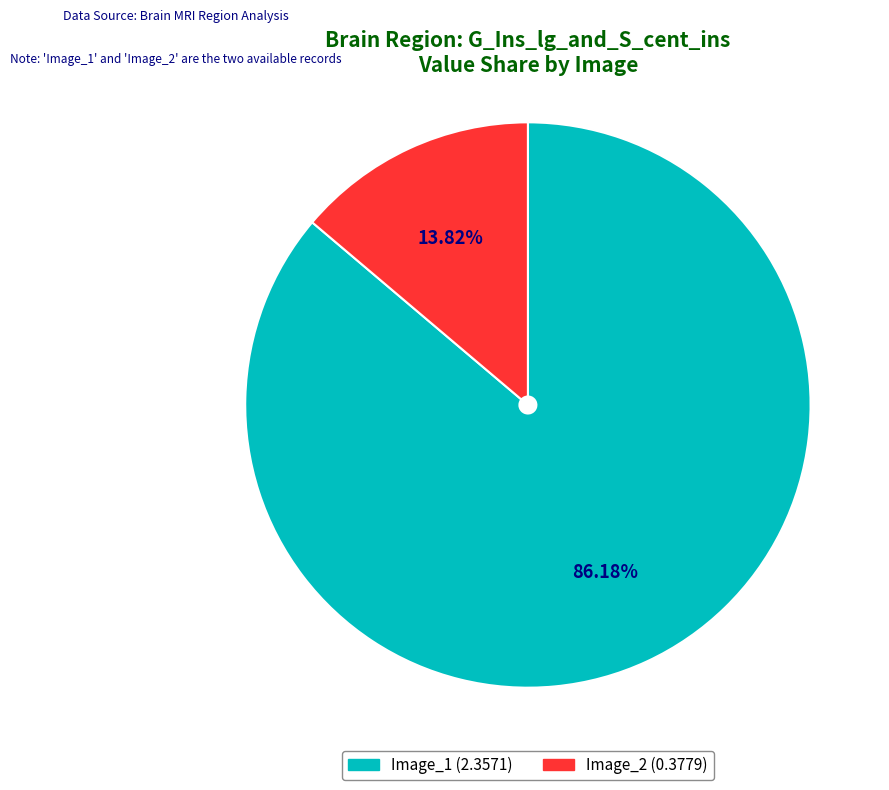

Do Image_1 and Image_2 together represent more than half of the pie?

Yes